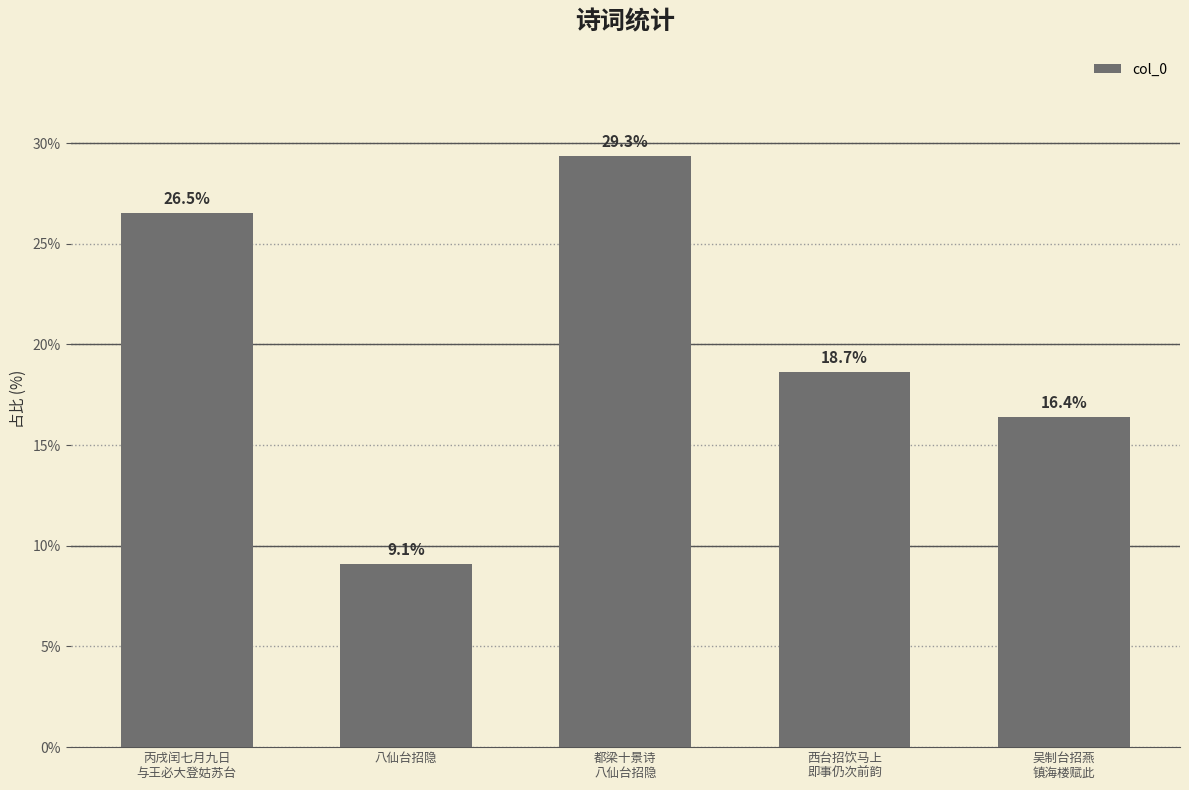

Count the number of categories in the chart.

5